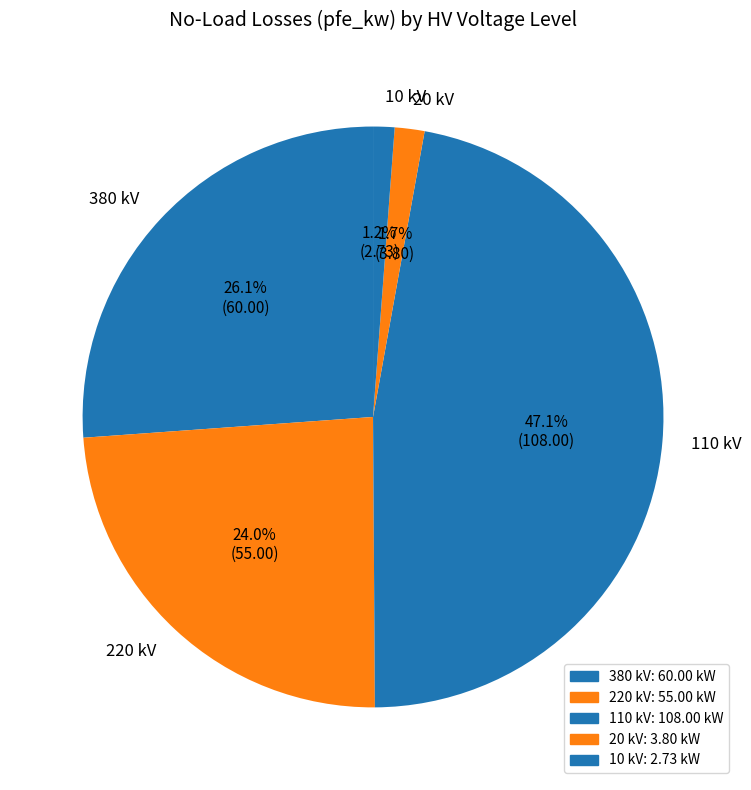

Which slice is the largest?

110 kV